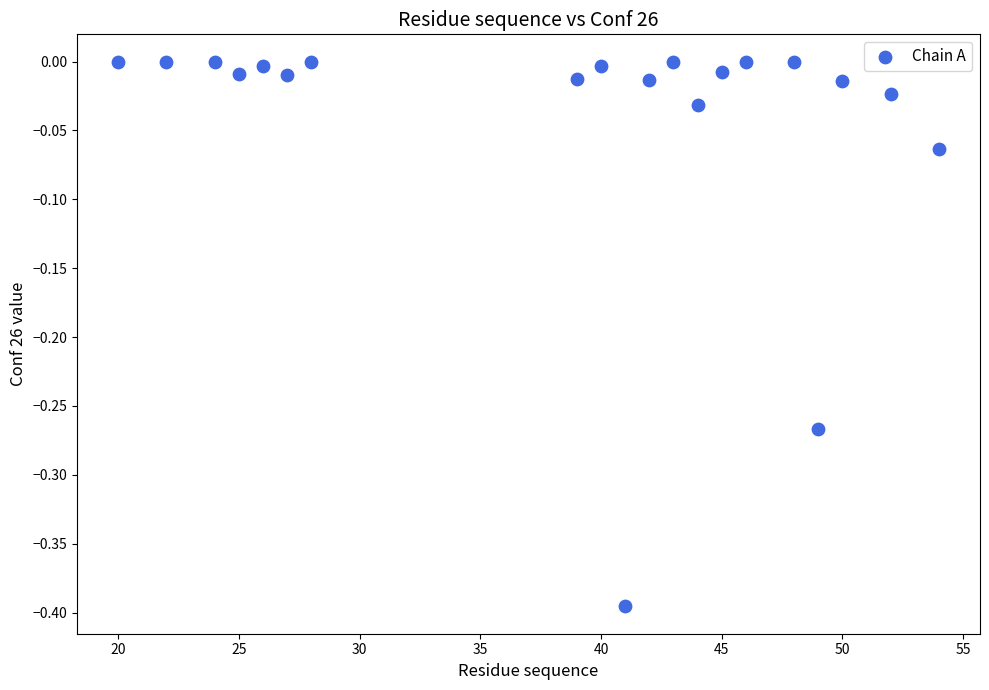

What is the range of X values (max minus min)?

34.0